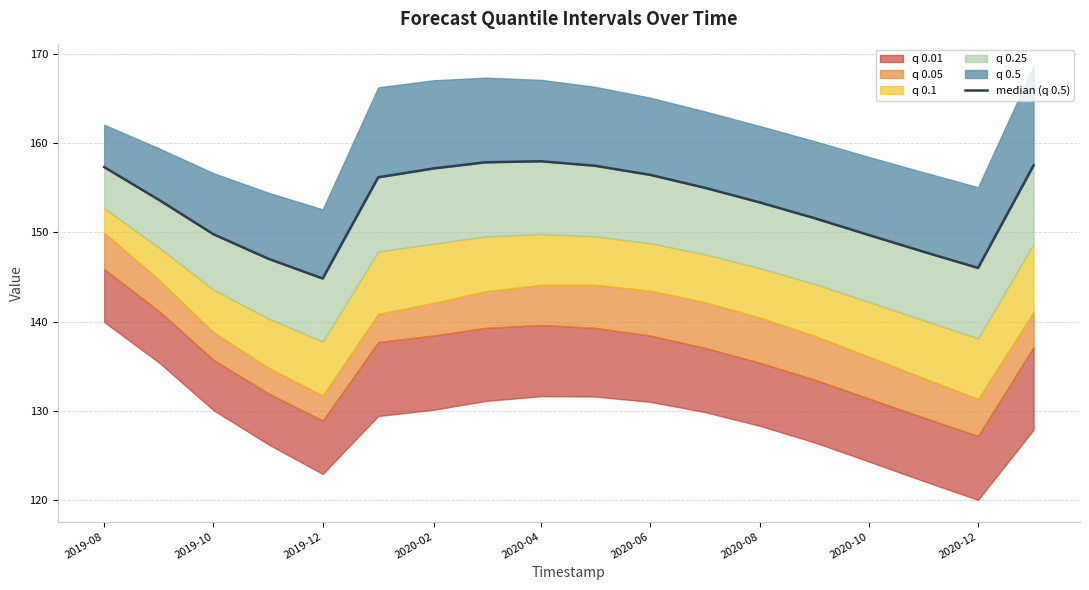

What is the difference between the second highest and second lowest values?

11.8